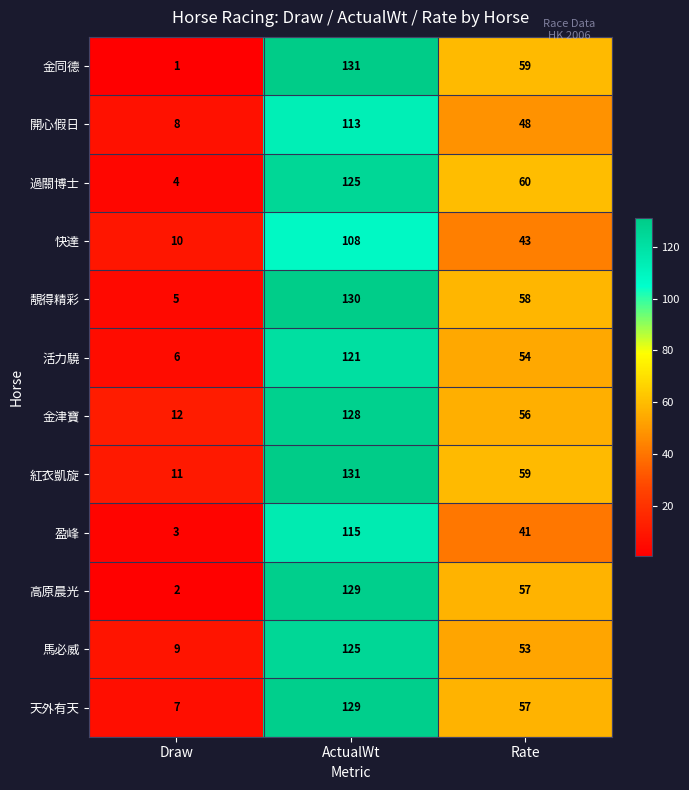

At how many categories does at least one series exceed 30?

2